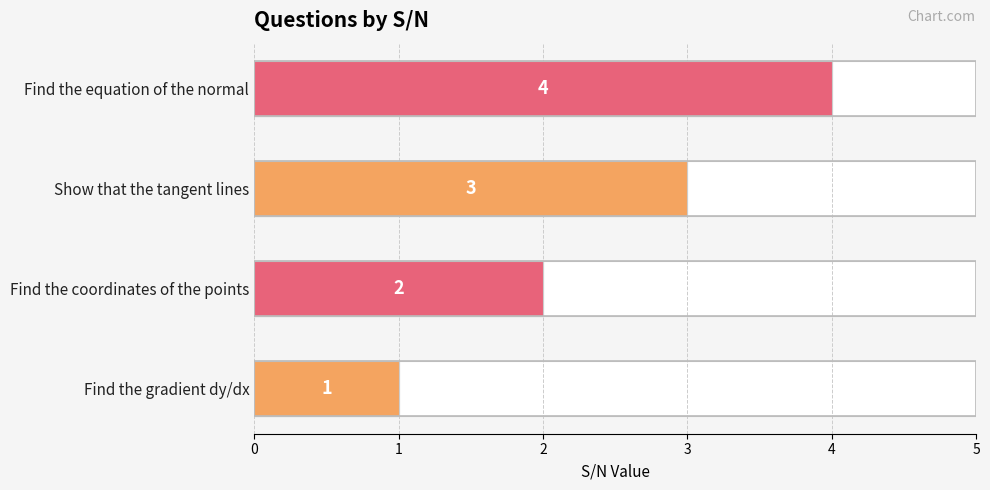

What is the difference between the maximum and minimum values?

3